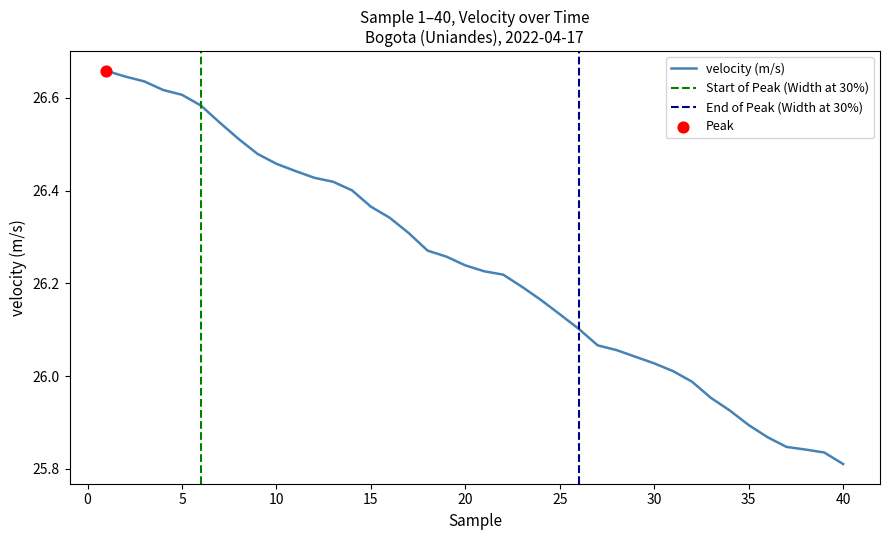

Which category has the lowest value in the velocity (m/s) series?

40